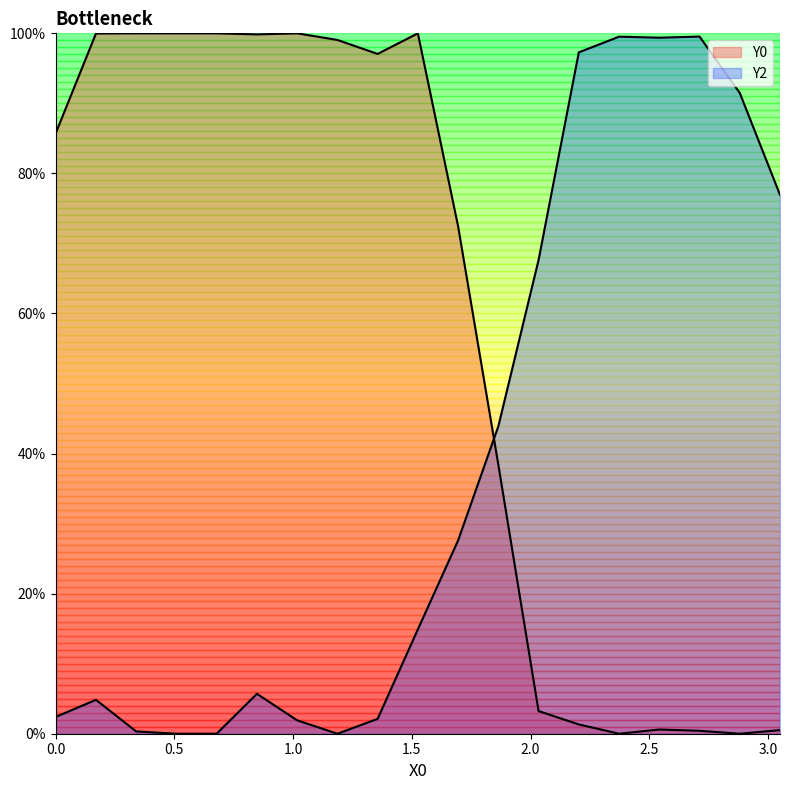

What is the sum of all Y2 values?

7.4